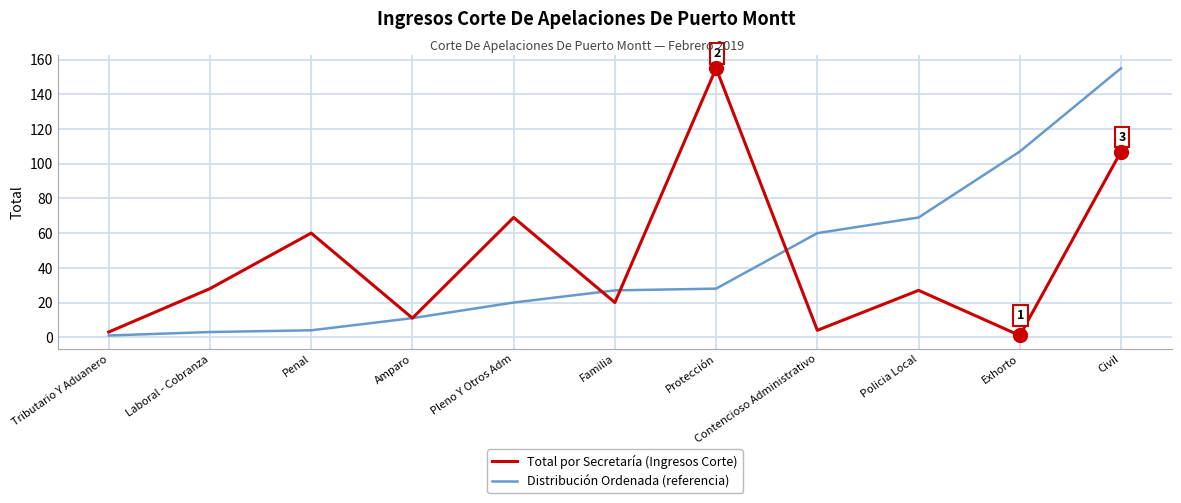

What is the maximum value shown in the chart?

155